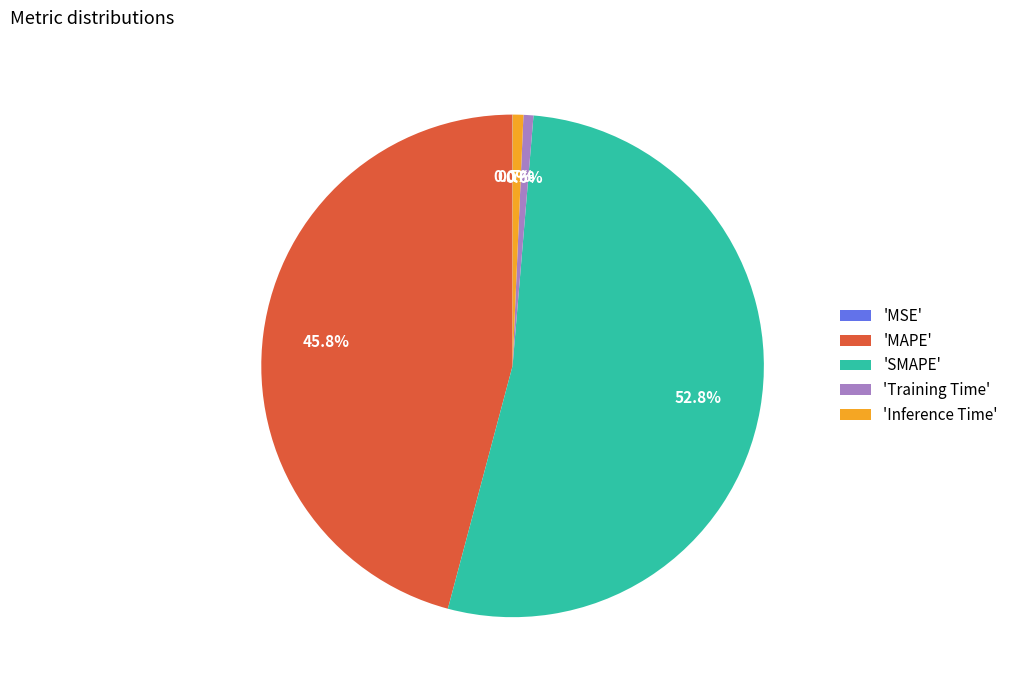

Do 'SMAPE' and 'MAPE' together represent more than half of the pie?

Yes